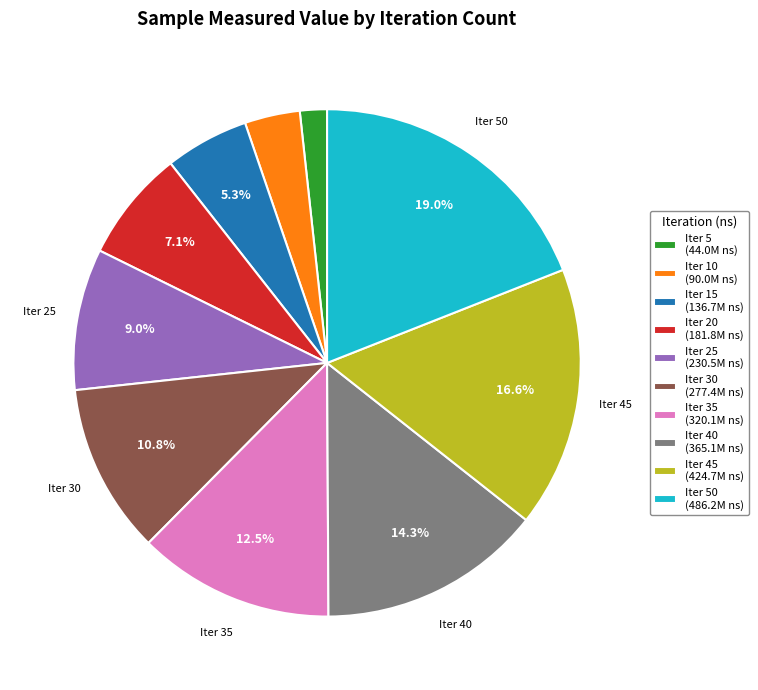

Which slice is the largest?

Iter 50 (486.2M ns)